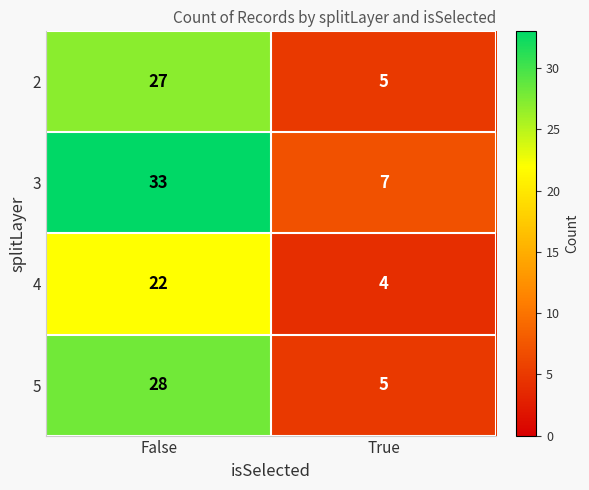

Rank the series by their maximum value, from highest to lowest.

3, 5, 2, 4